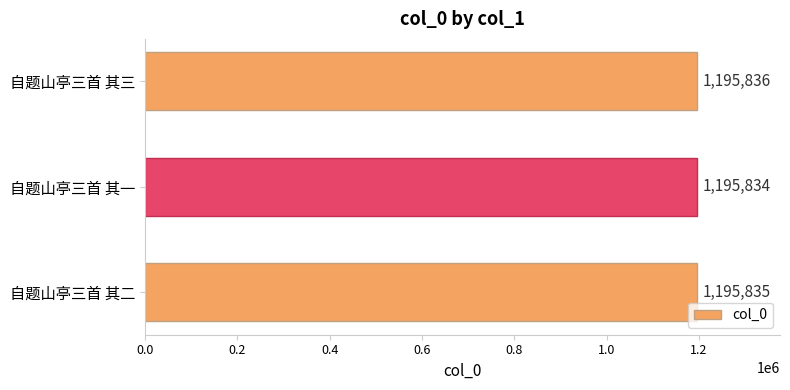

How many bars are there in total?

3